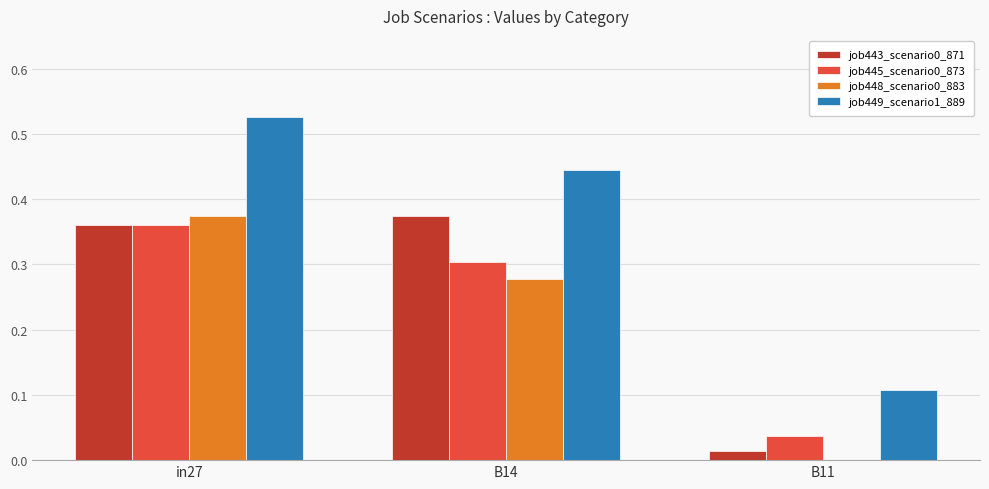

Which category has the highest value in the job445_scenario0_873 series?

in27